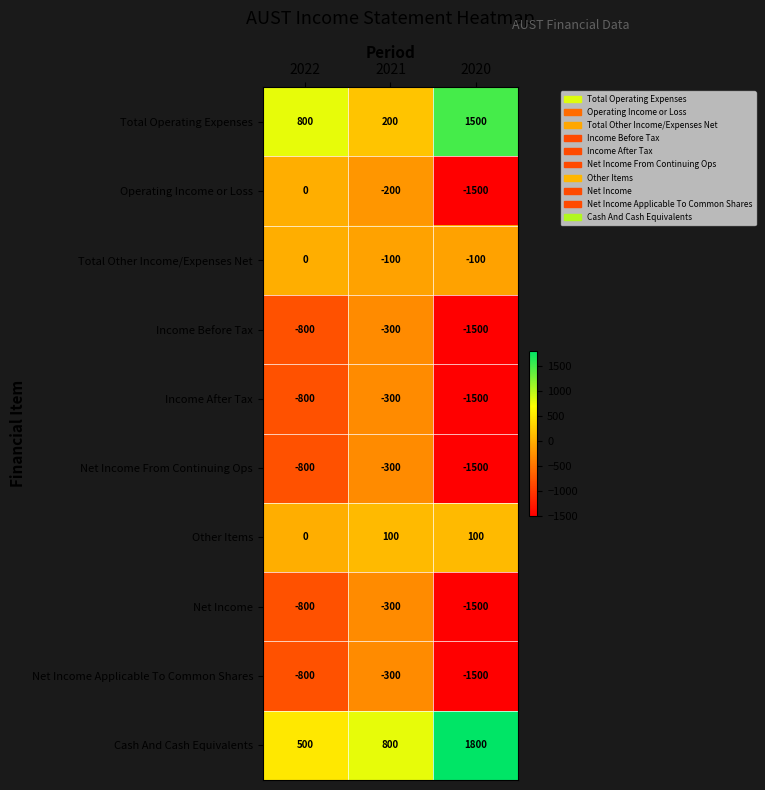

Is it true that Total Other Income/Expenses Net equals -100 at 2021?

True